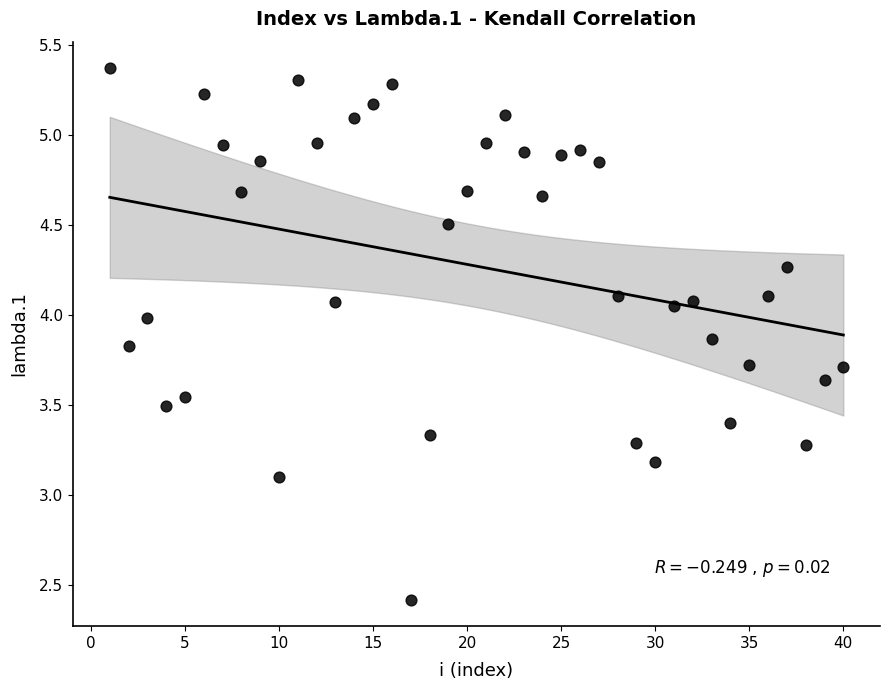

What Y value in the scatter plot is closest to 3?

3.1